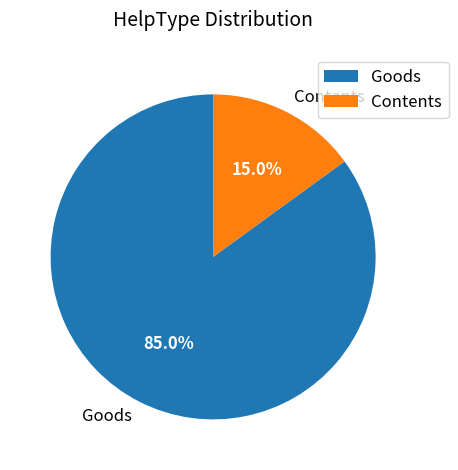

Does any single category account for the majority?

Yes